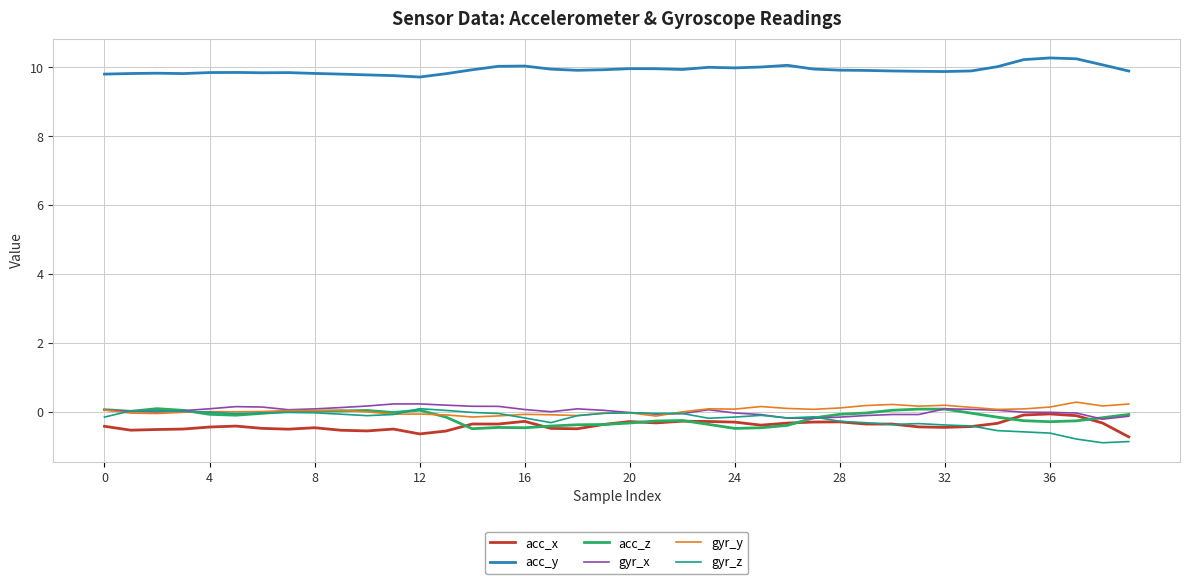

What are all the series names shown in the legend?

acc_x, acc_y, acc_z, gyr_x, gyr_y, gyr_z